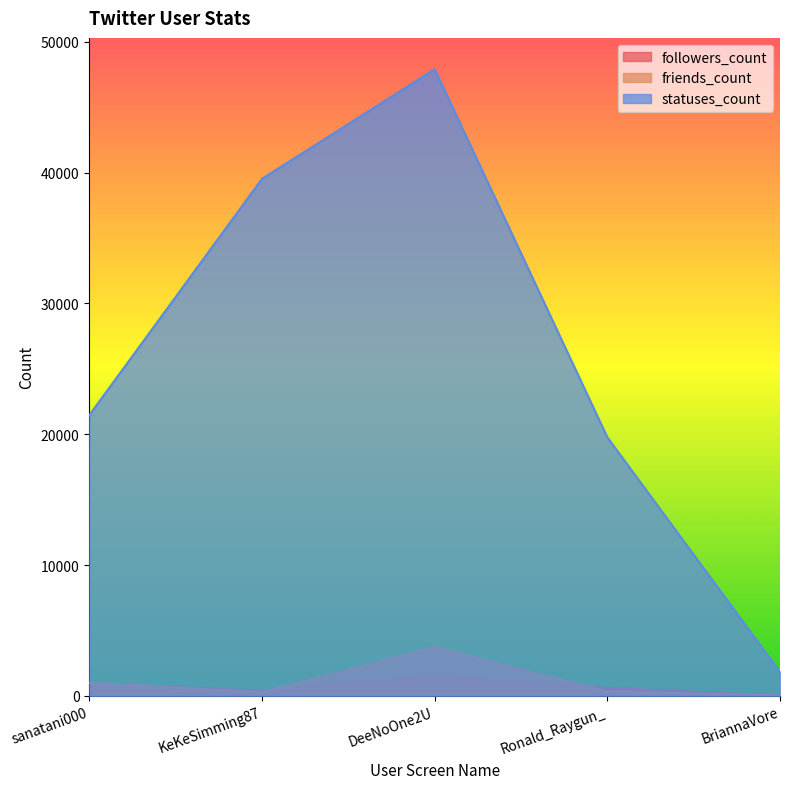

Is it true that friends_count equals 330 at Ronald_Raygun_?

True